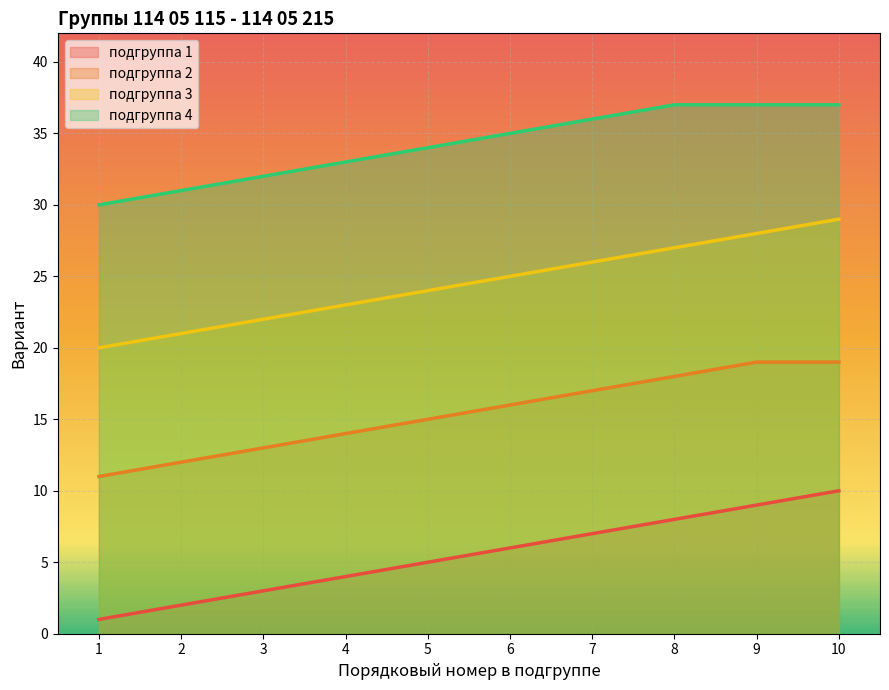

Reading right to left, extract all data points from this chart.

Подгруппа 1: 10=10	9=9	8=8	7=7	6=6	5=5	4=4	3=3	2=2	1=1
Подгруппа 2: 10=29	9=28	8=27	7=26	6=25	5=24	4=23	3=22	2=21	1=20
Подгруппа 3: 10=19	9=19	8=18	7=17	6=16	5=15	4=14	3=13	2=12	1=11
Подгруппа 4: 10=37	9=37	8=37	7=36	6=35	5=34	4=33	3=32	2=31	1=30